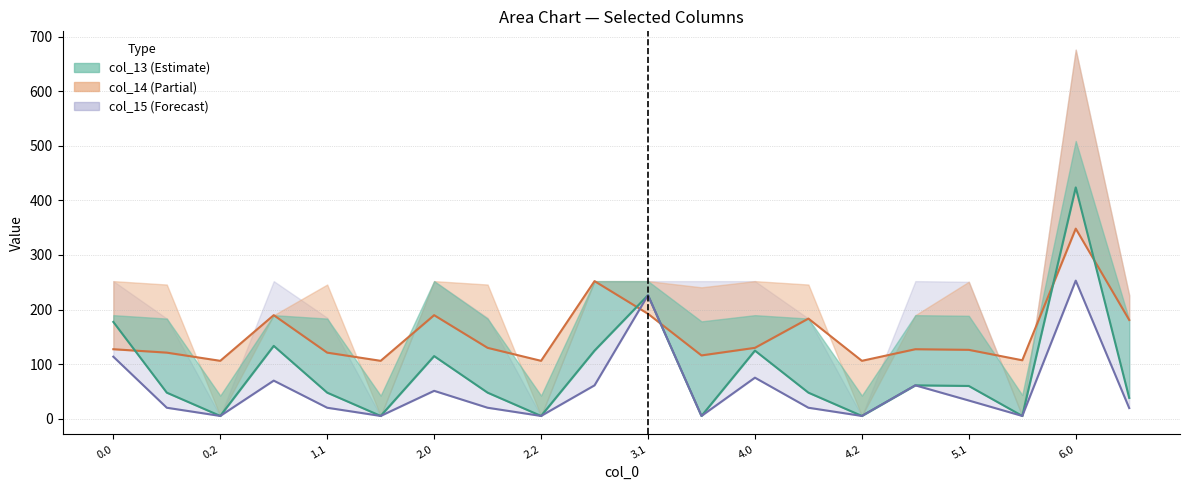

Count the number of data series in this chart.

3